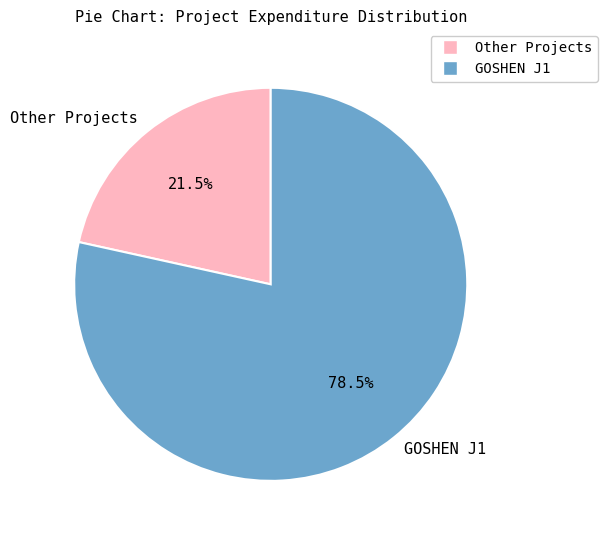

Which has a higher value, GOSHEN J1 or Other Projects?

GOSHEN J1